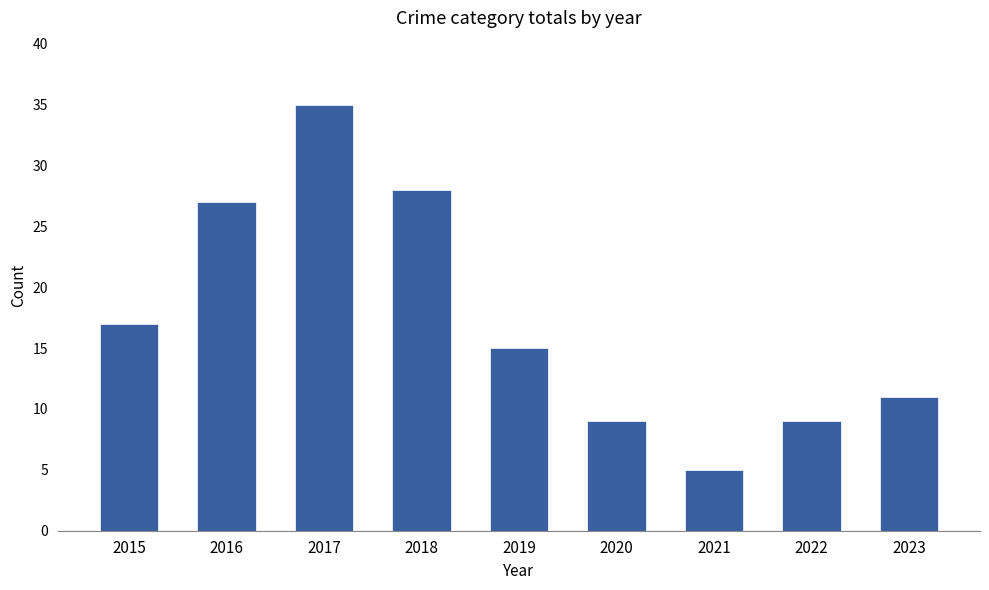

What is the value of the 7th bar from the left?

5